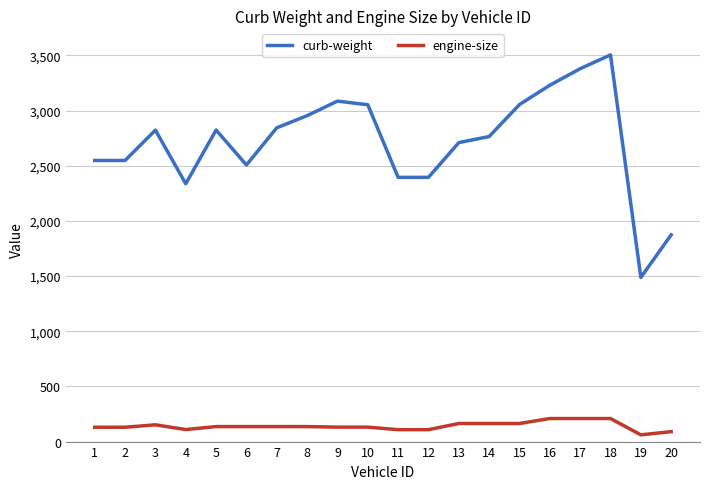

True or false: curb-weight and engine-size cross at least once.

False